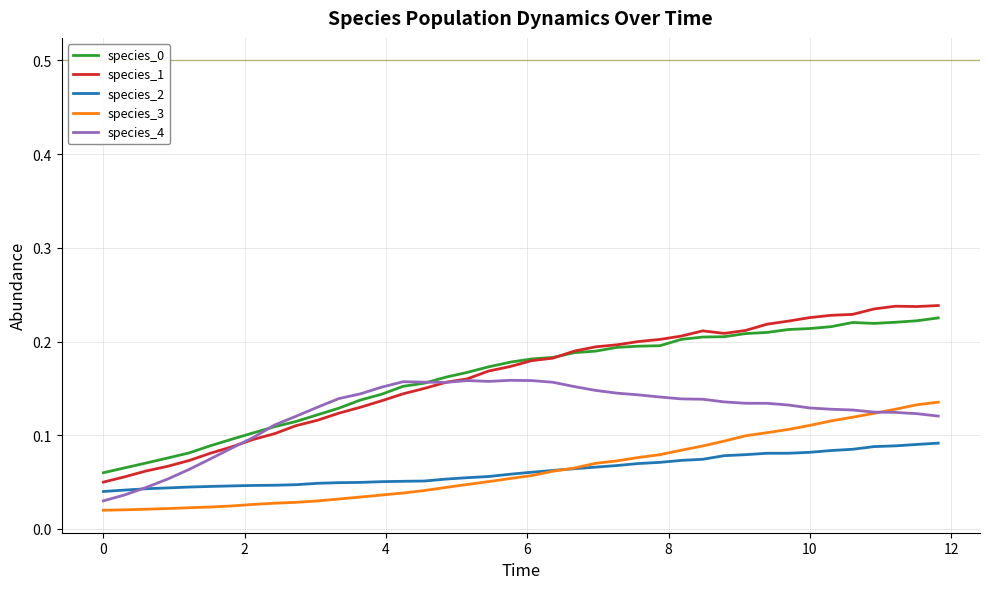

True or false: species_3 and species_0 cross at least once.

False